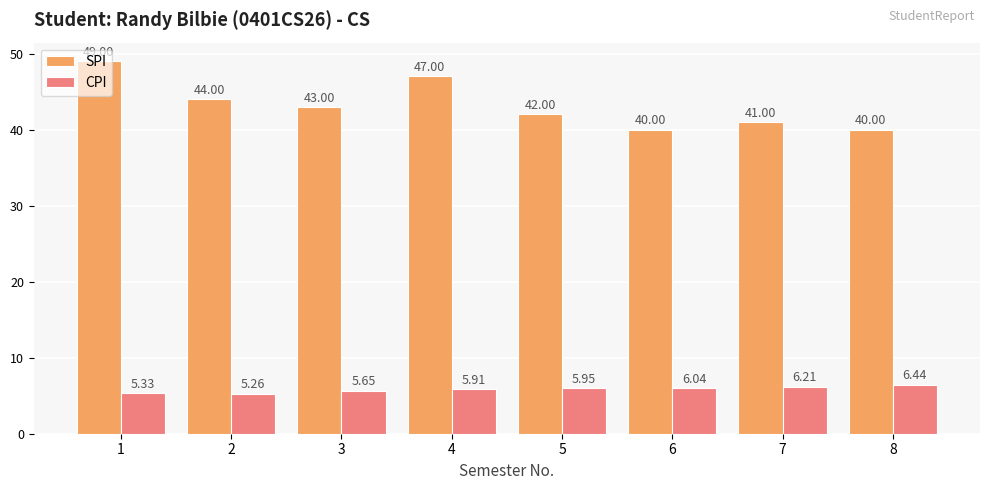

How many data points in SPI are less than 43?

4